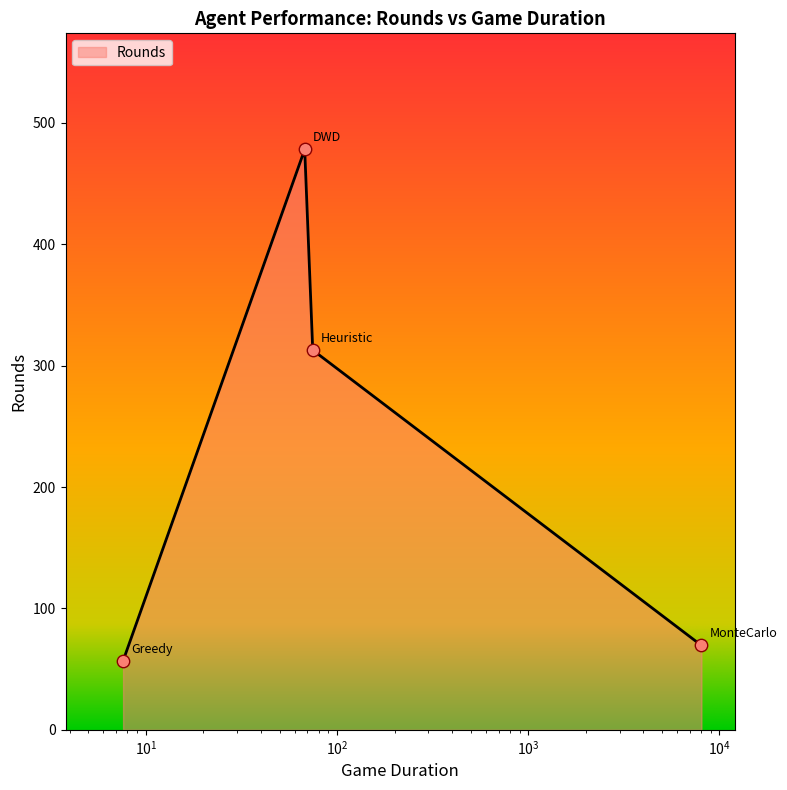

What is the average value?

229.3